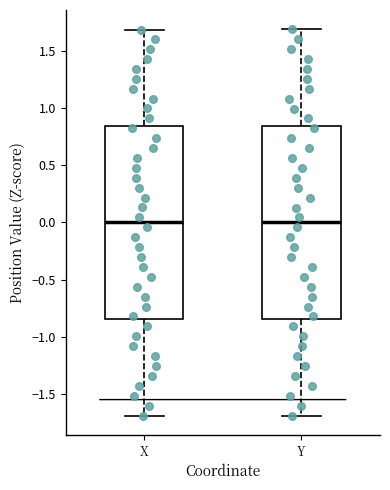

Reading left to right, read every box against the y-axis: the position of its median line, the range the box covers, and the ends of its whiskers. The values are not printed on the chart, so give them approximately, as read against the axis.

X: median 0.00, box -0.85 to 0.85, whiskers -1.70 to 1.70
Y: median 0.00, box -0.85 to 0.85, whiskers -1.70 to 1.70